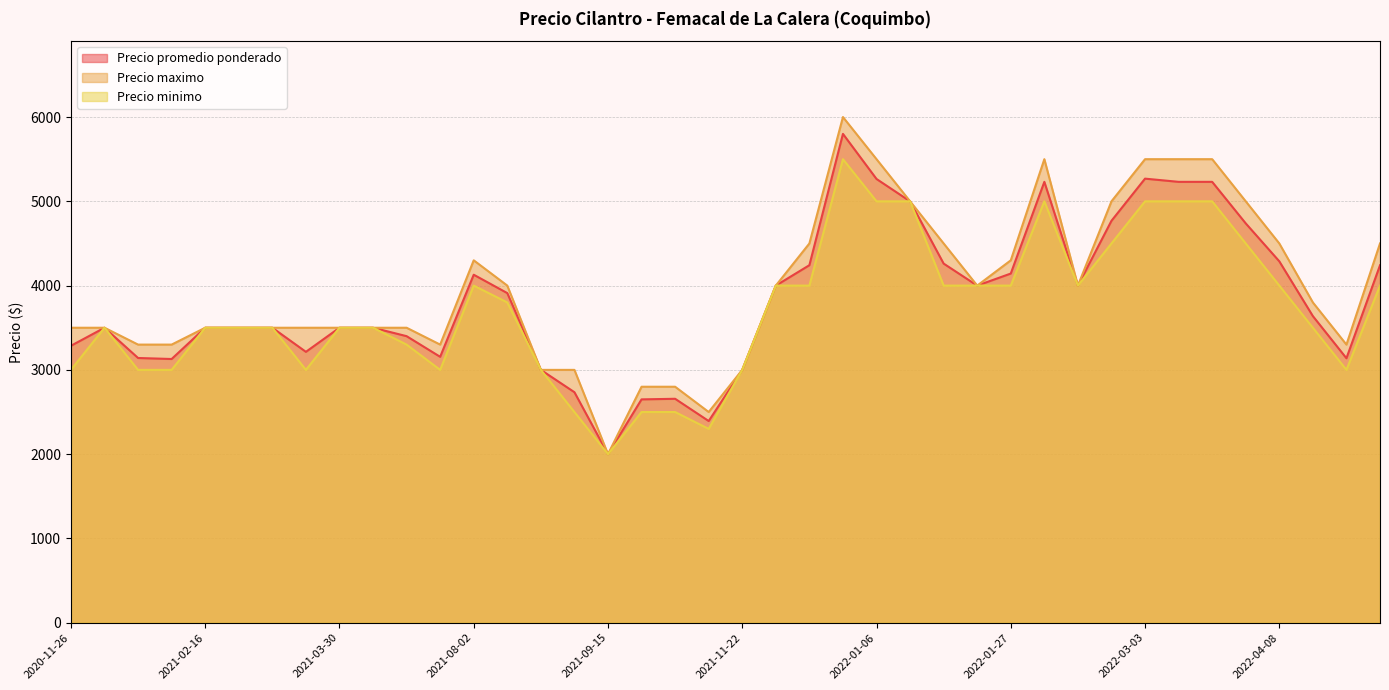

What is the difference between the maximum and minimum values in the Precio maximo series?

4000